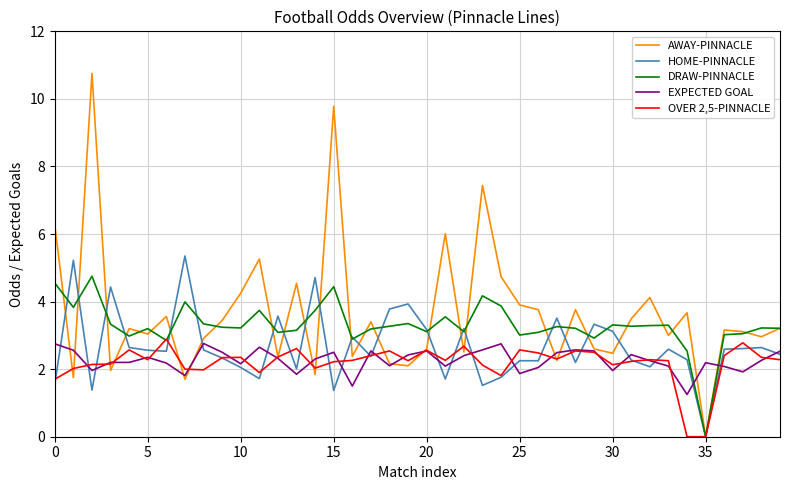

Which series has the widest spread of values?

AWAY-PINNACLE